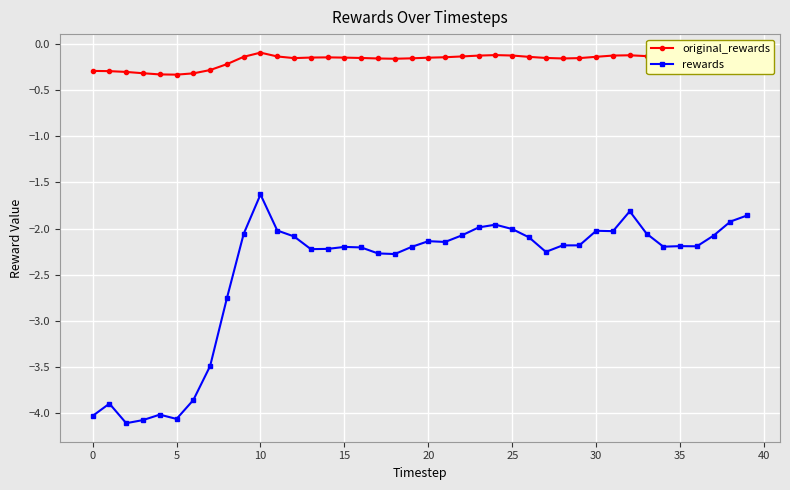

True or false: original_rewards and rewards cross at least once.

False